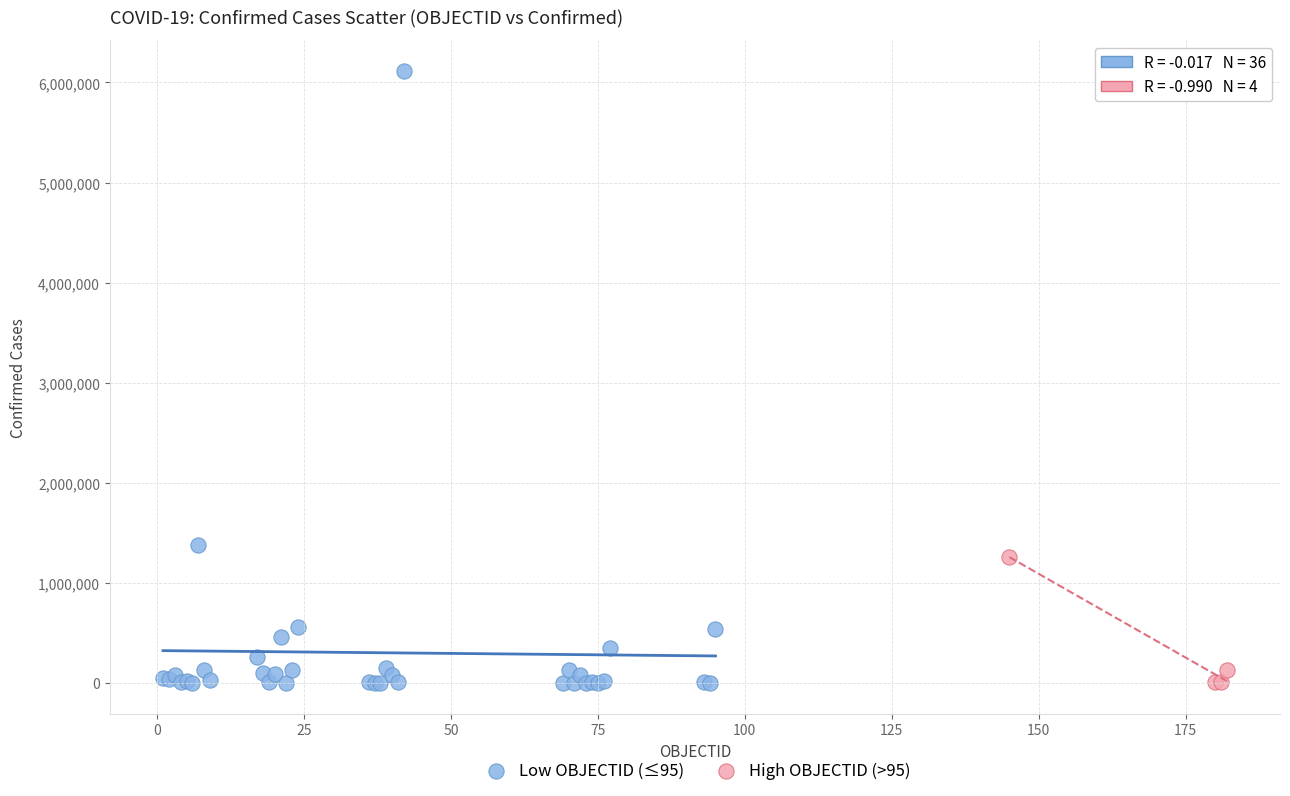

Which series reaches the maximum Y coordinate?

Low OBJECTID (≤95)